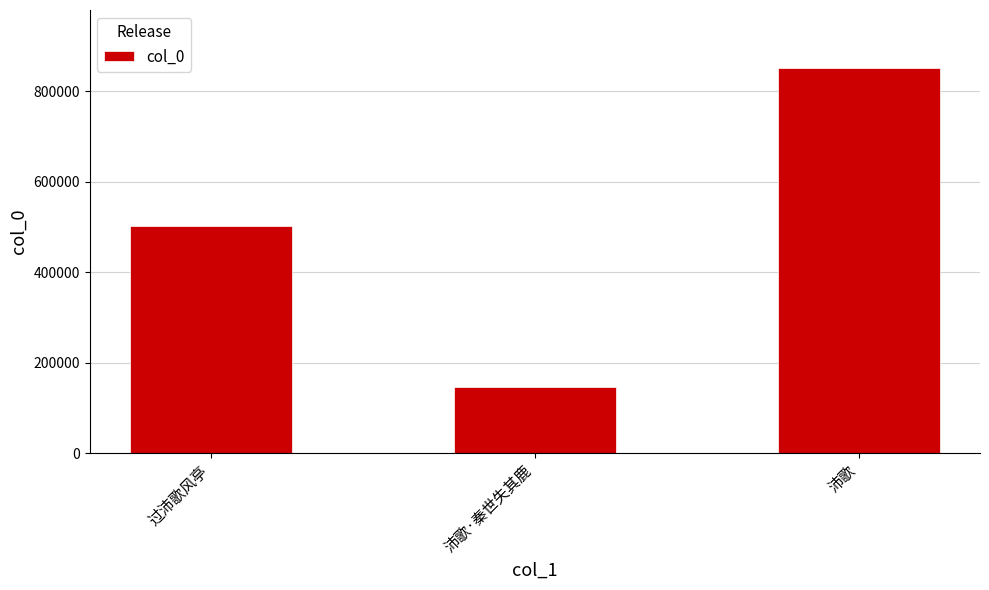

What is the label of the 2nd bar from the right?

沛歌·秦世失其鹿